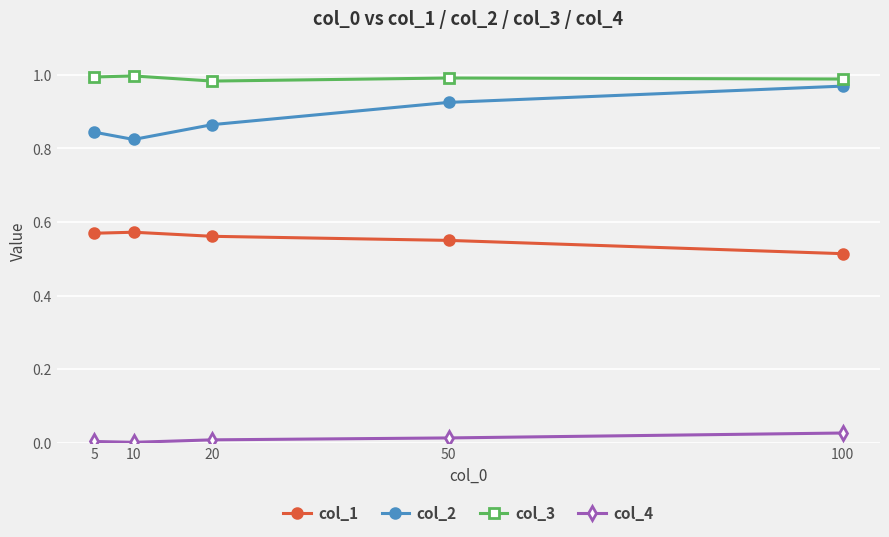

What are all the series names shown in the legend?

col_1, col_2, col_3, col_4